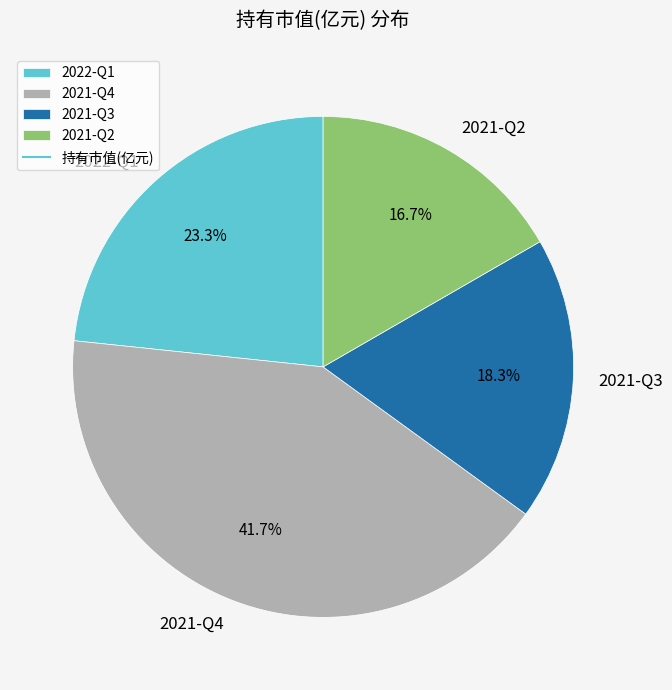

How many segments does this pie chart have?

4